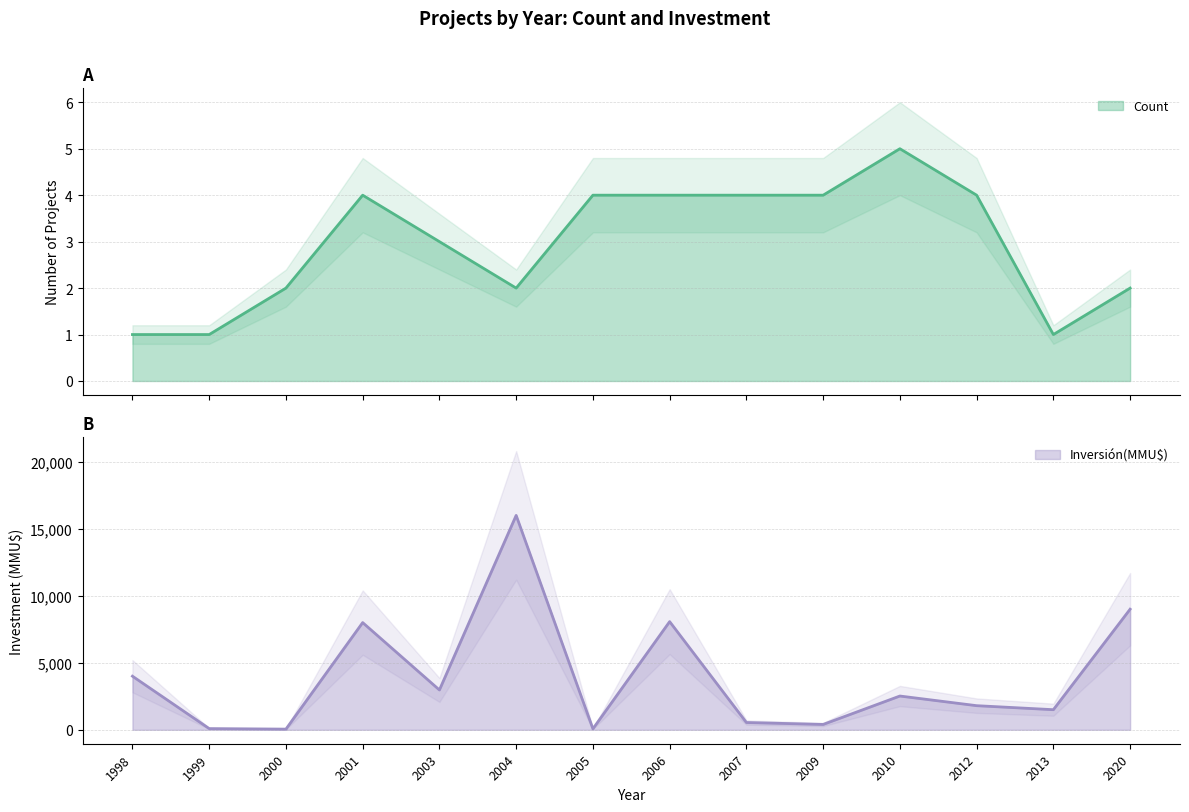

Which series has the largest total across all categories?

Inversión(MMU$)